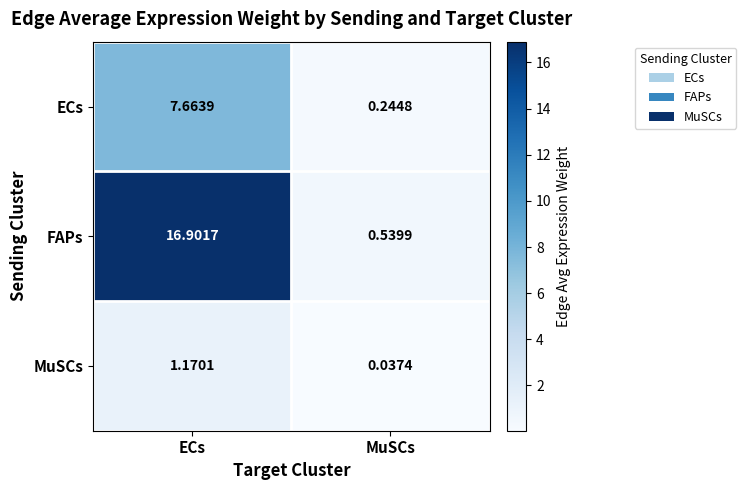

At ECs, list the series in order from largest to smallest.

FAPs, ECs, MuSCs